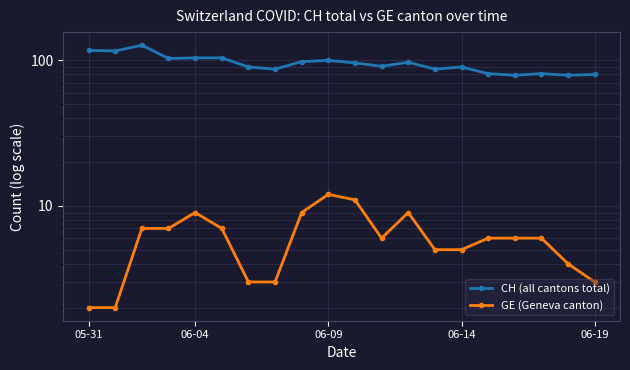

The GE (Geneva canton) series shows 3 at 6. True or false?

True